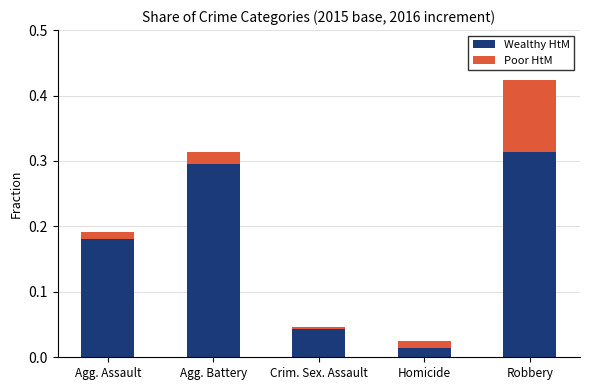

What is the sum of all Wealthy HtM values?

0.8